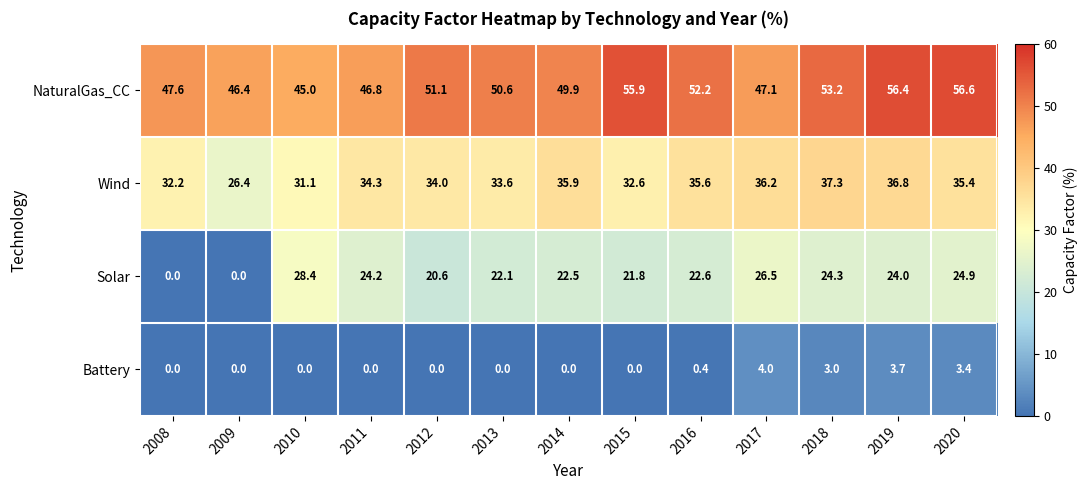

Which series has the largest total across all categories?

NaturalGas_CC